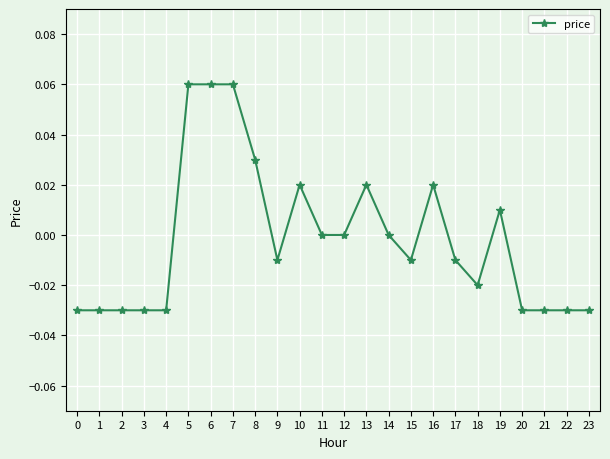

How many series are shown in this chart?

1